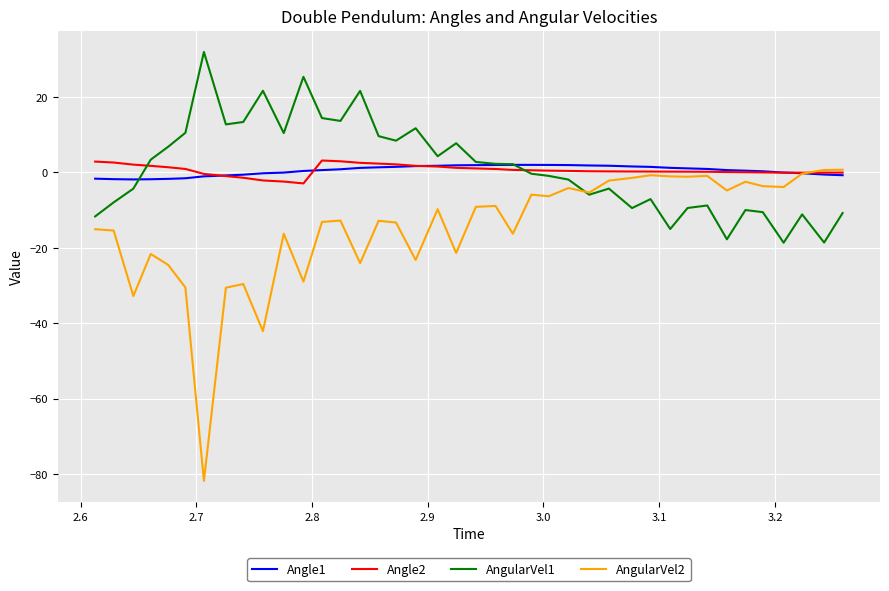

What is the maximum value shown in the chart?

31.9